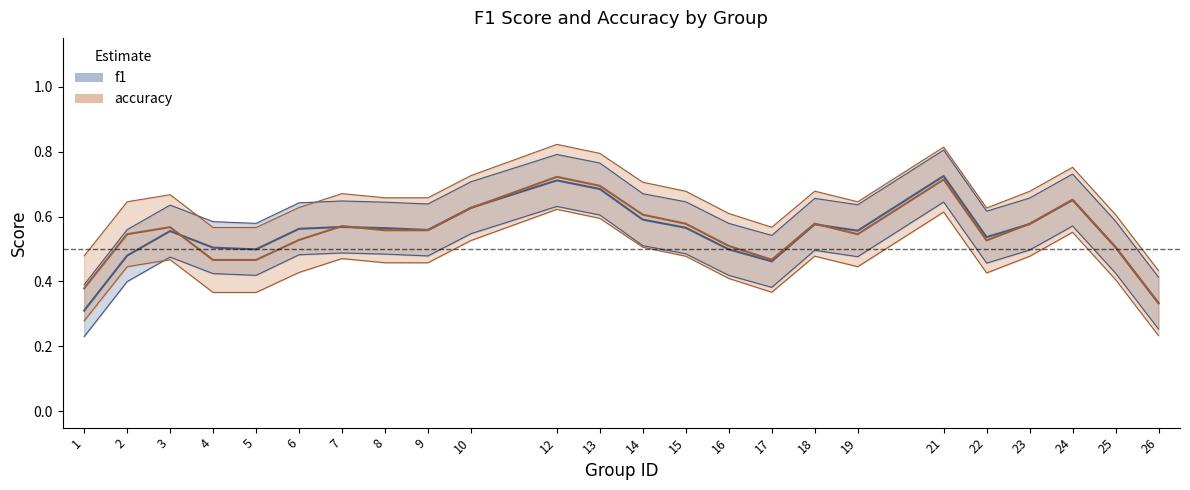

True or false: f1 has more than 2 interior local peaks.

True